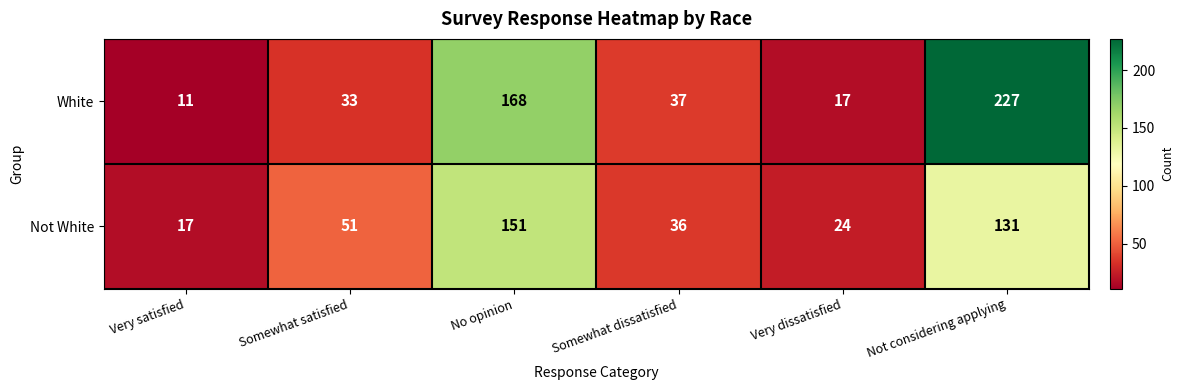

At which category is the sum across all series the highest?

Not considering applying